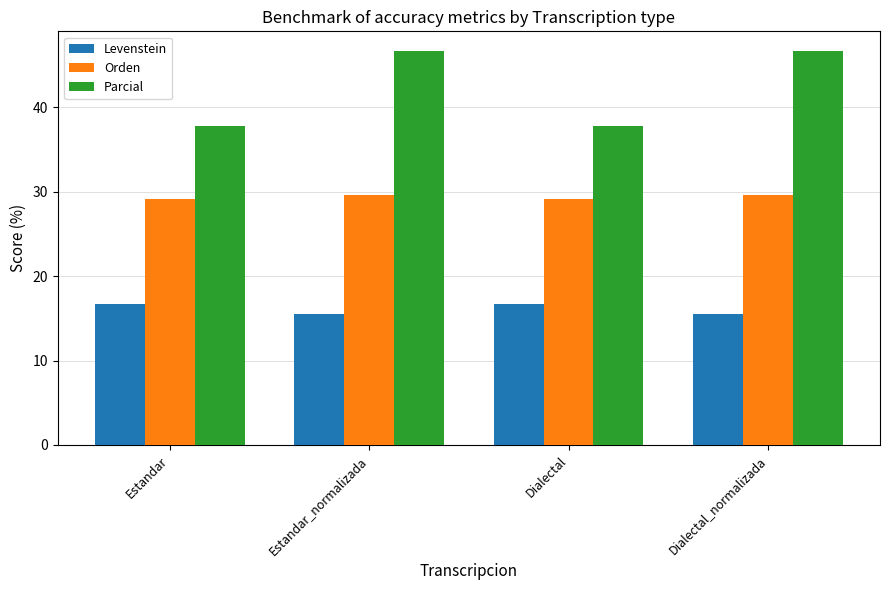

Is the value of Orden at Dialectal_normalizada greater than the value of Parcial at Dialectal?

No